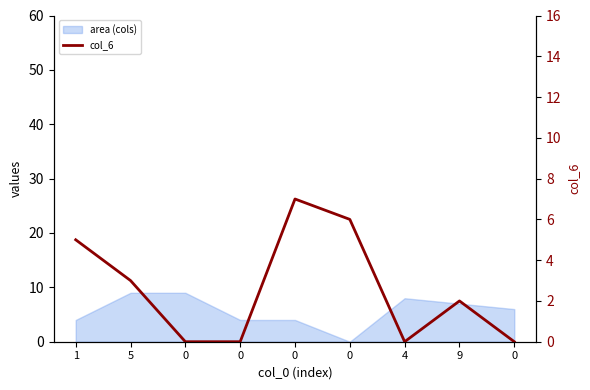

Read the value at 5.

3